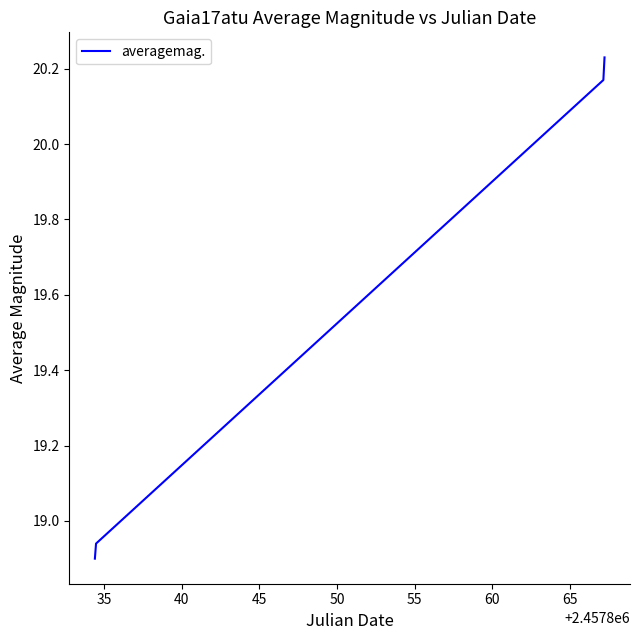

What is the difference between the second highest and second lowest values?

1.2